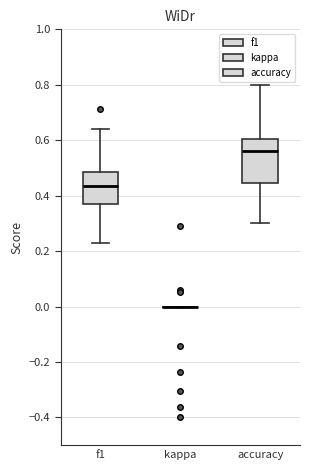

Reading left to right, transcribe this box plot: for each box, give where its median line is, the range the box spans, and where its two whiskers end, as read against the y-axis. The values are not printed on the chart, so give them approximately, as read against the axis.

f1: median 0.44, box 0.36 to 0.48, whiskers 0.24 to 0.64
kappa: box collapsed to a line at 0.00, whiskers 0.00 to 0.00
accuracy: median 0.56, box 0.44 to 0.60, whiskers 0.30 to 0.80